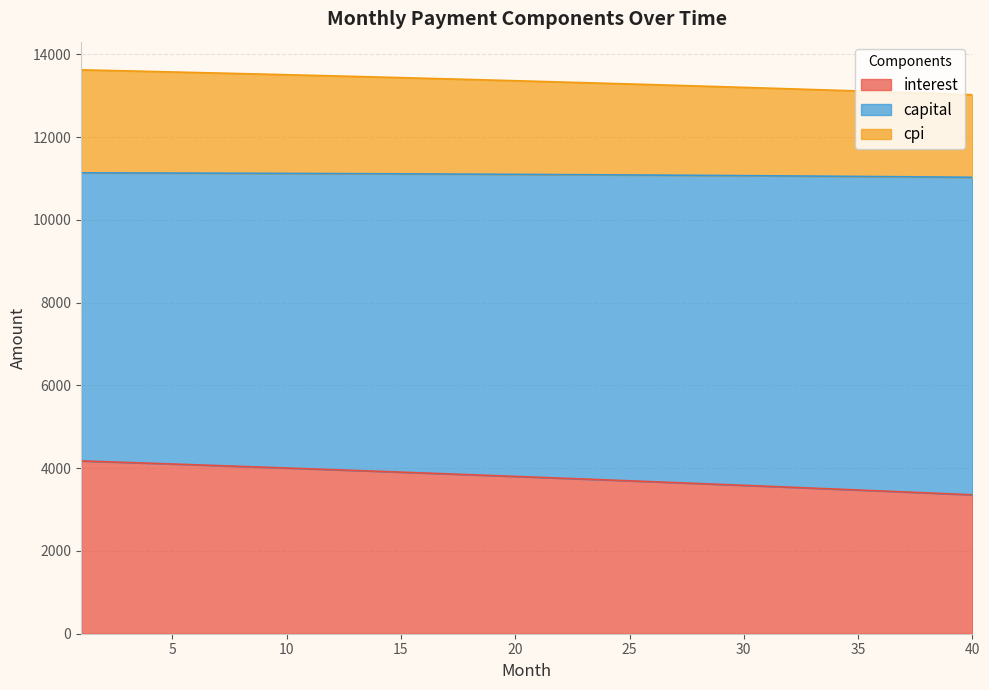

True or false: capital and interest cross at least once.

False